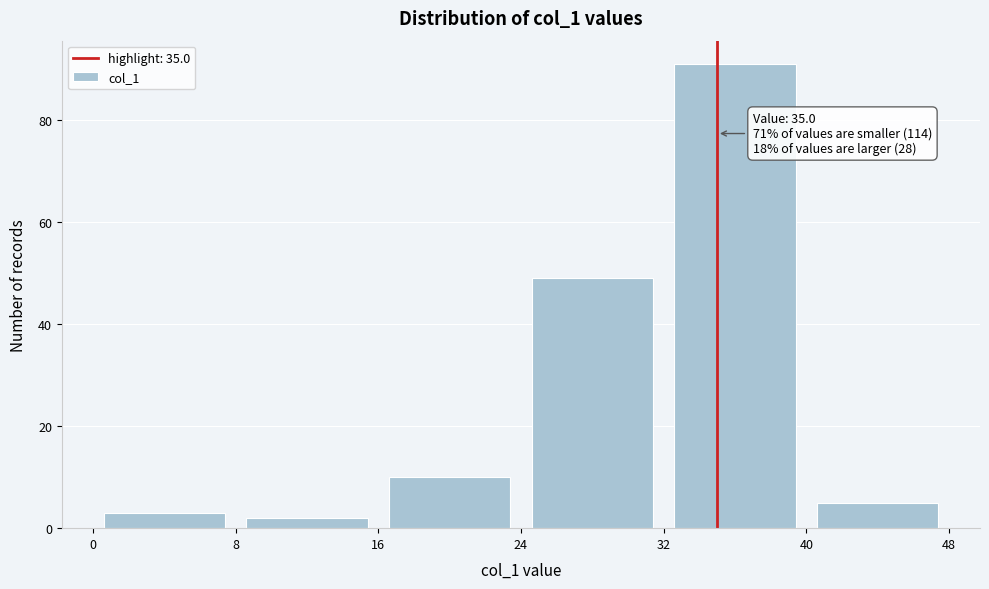

Which range on the x-axis has the tallest bar?

32 to 40